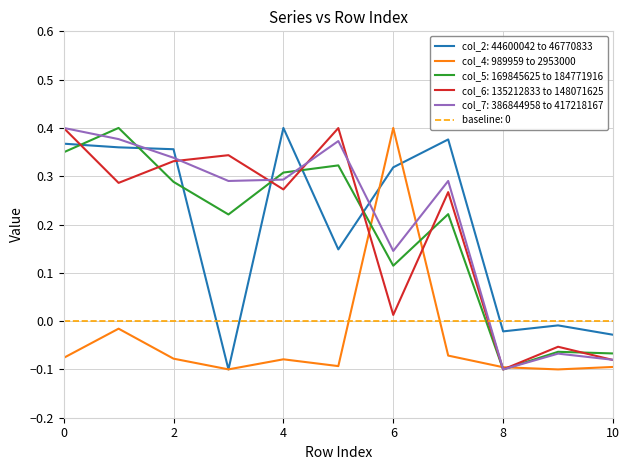

How many interior local peaks does the col_2 series have?

3